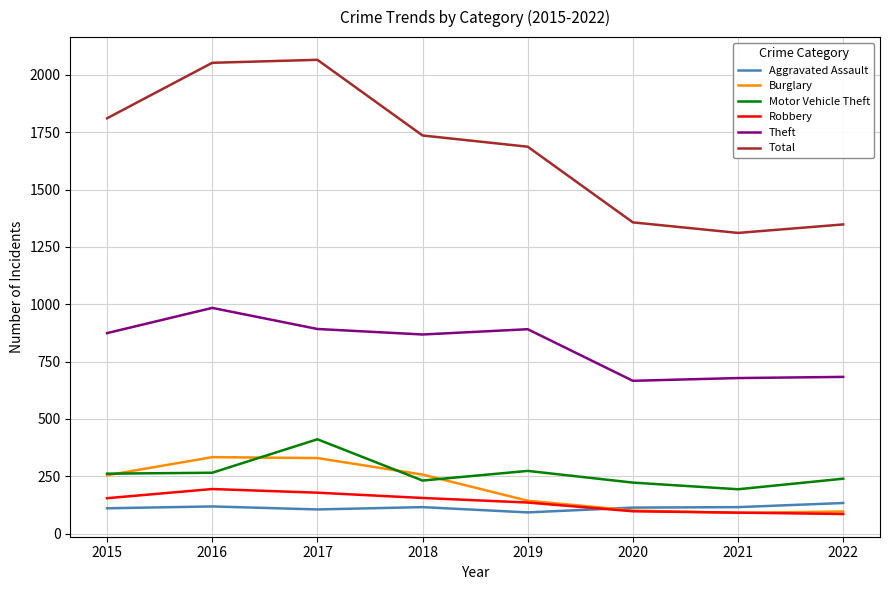

Which series has the largest total across all categories?

Total